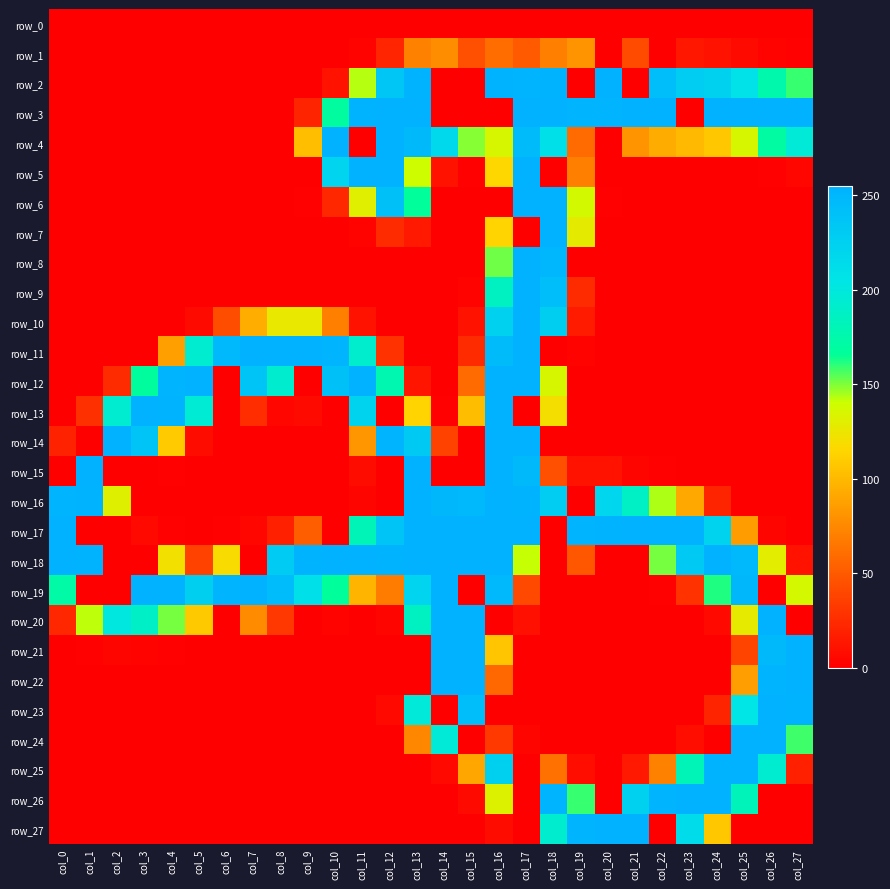

What is the sum of the row_12 values at col_9 and col_15?

59